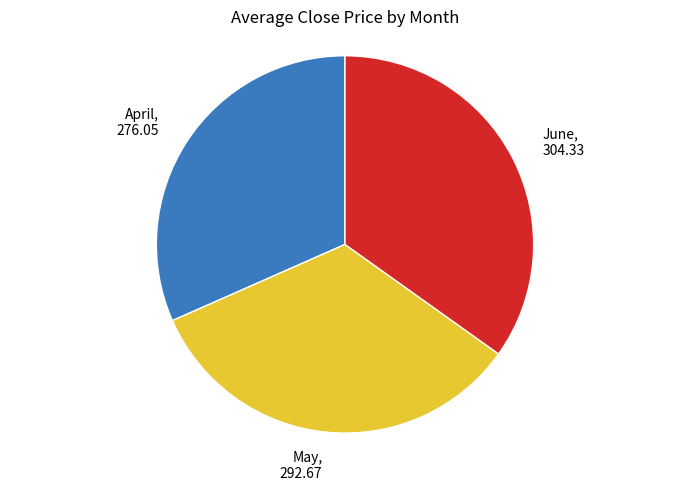

Which slice is the smallest?

April